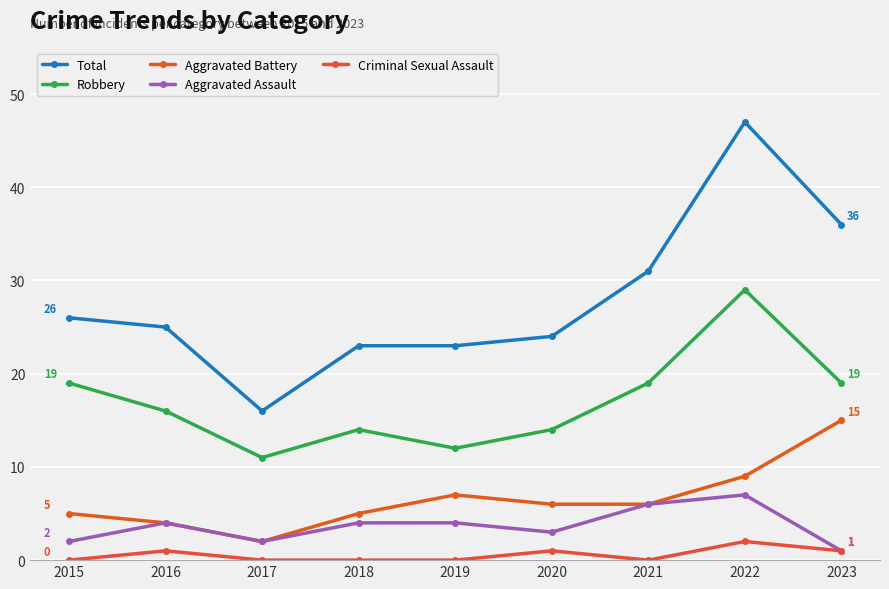

How many Robbery values are between 14 and 19?

6